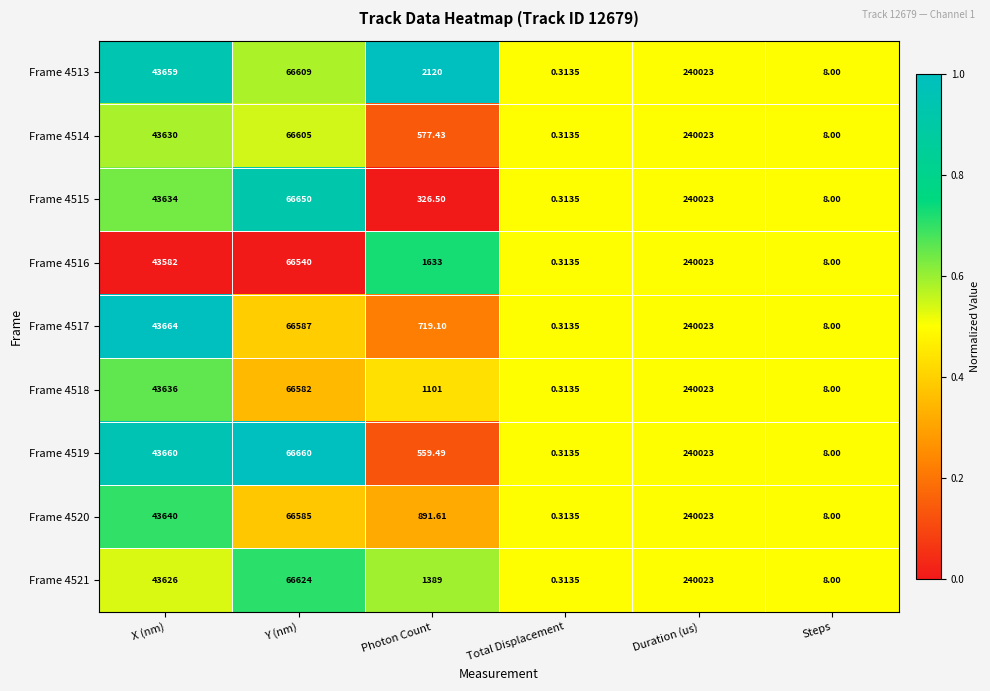

Where is Frame 4519 nearest to the value 120011?

Y (nm)